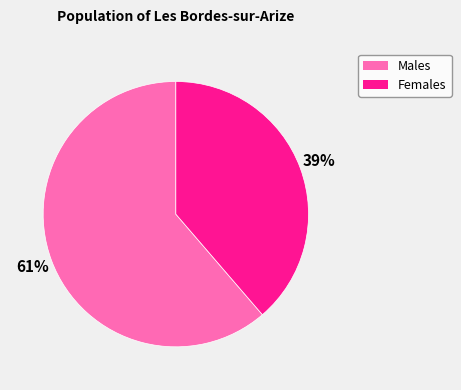

To the nearest percent, what is the average slice percentage?

50%